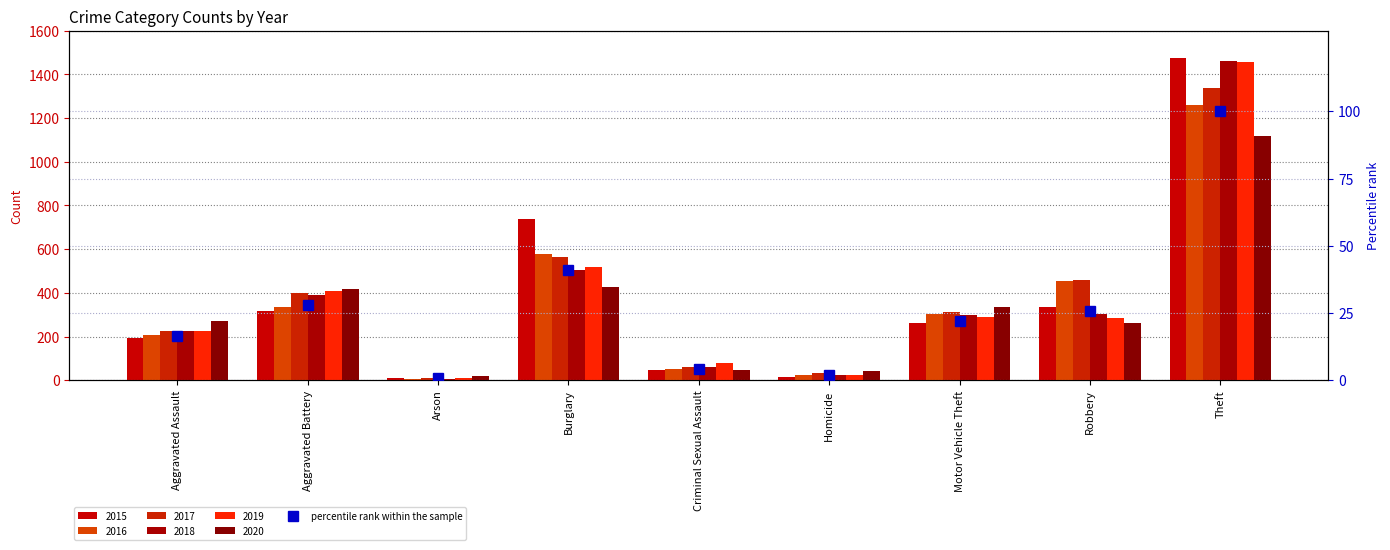

How many data points does each series have?

9